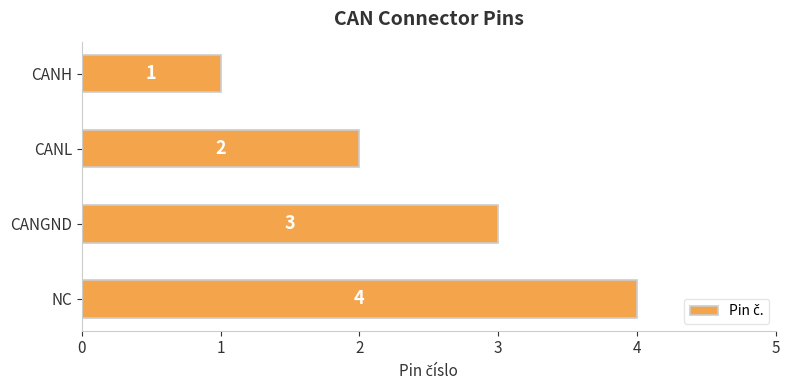

What is the ratio of the value at CANL to the value at CANH?

2.0